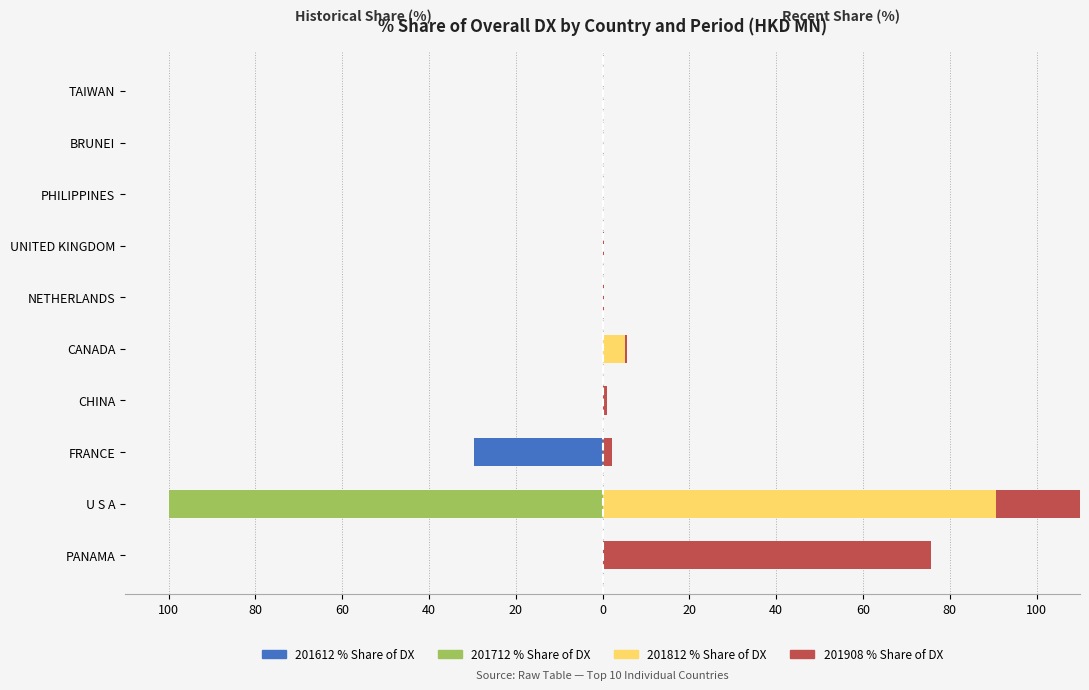

How many bars are there in total?

40